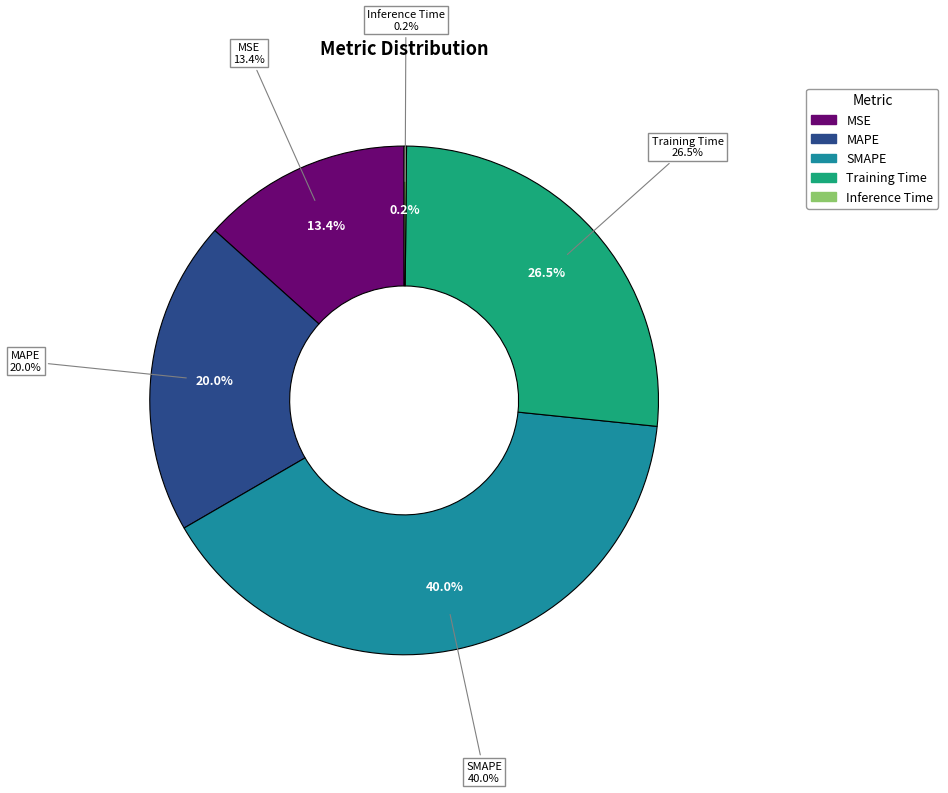

The Training Time slice represents 26% of the pie. True or false?

True